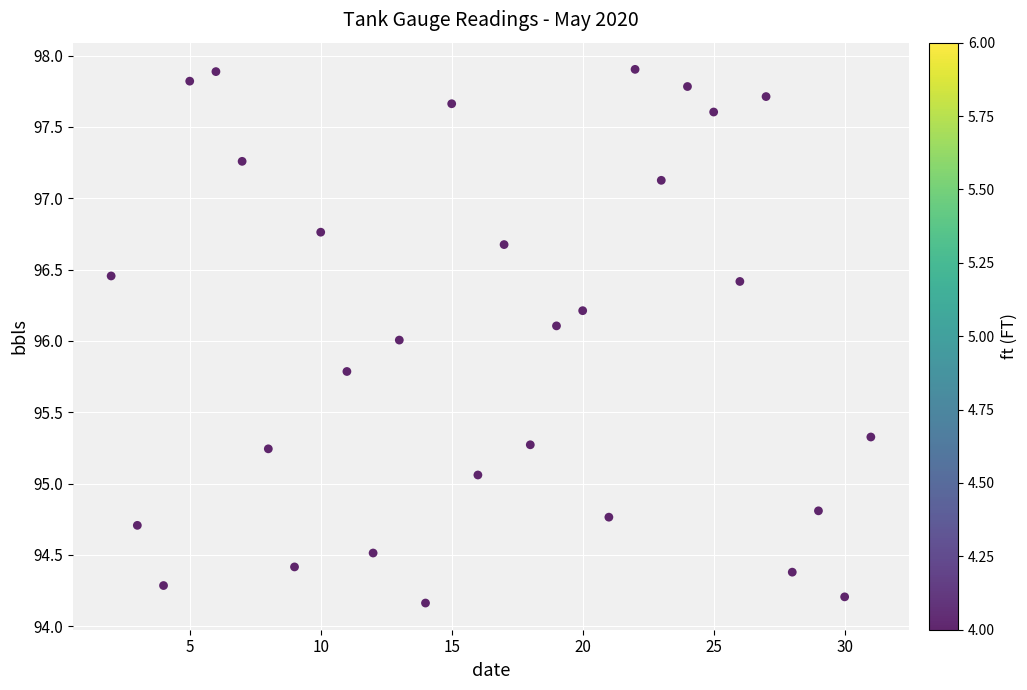

What is the range of Y values (max minus min)?

3.7